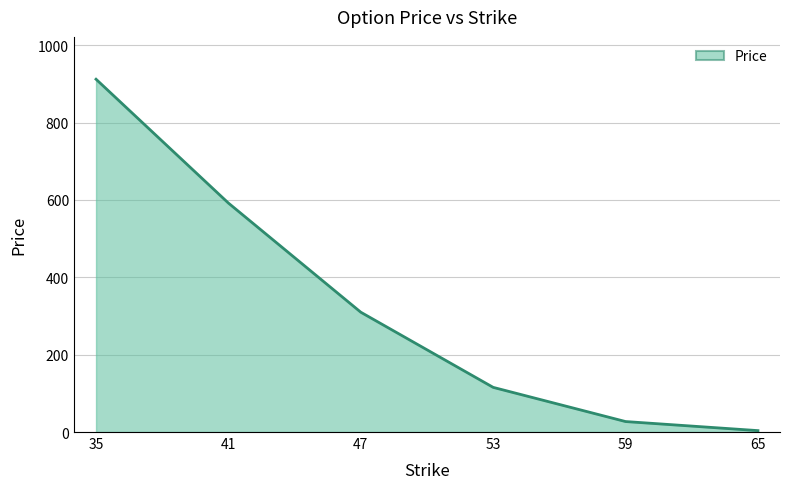

True or false: the data has more than 1 interior local peaks.

False